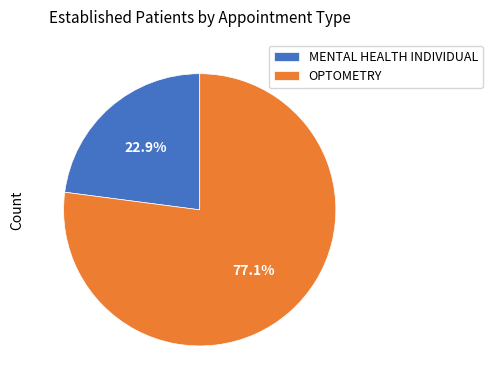

To the nearest percent, what percentage of the pie is MENTAL HEALTH INDIVIDUAL?

23%